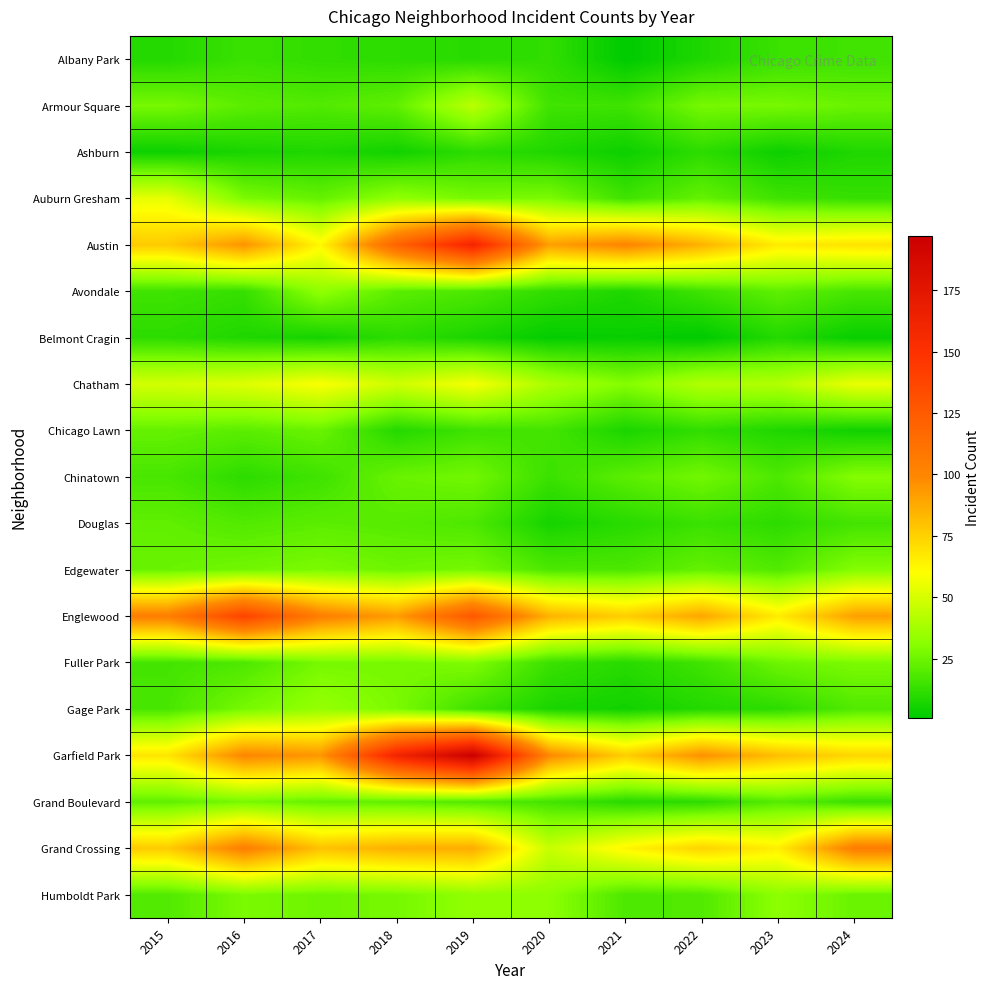

Rank the series by their maximum value, from lowest to highest.

Ashburn, Belmont Cragin, Albany Park, Douglas, Chicago Lawn, Grand Boulevard, Fuller Park, Chinatown, Edgewater, Avondale, Humboldt Park, Gage Park, Armour Square, Auburn Gresham, Chatham, Grand Crossing, Englewood, Austin, Garfield Park